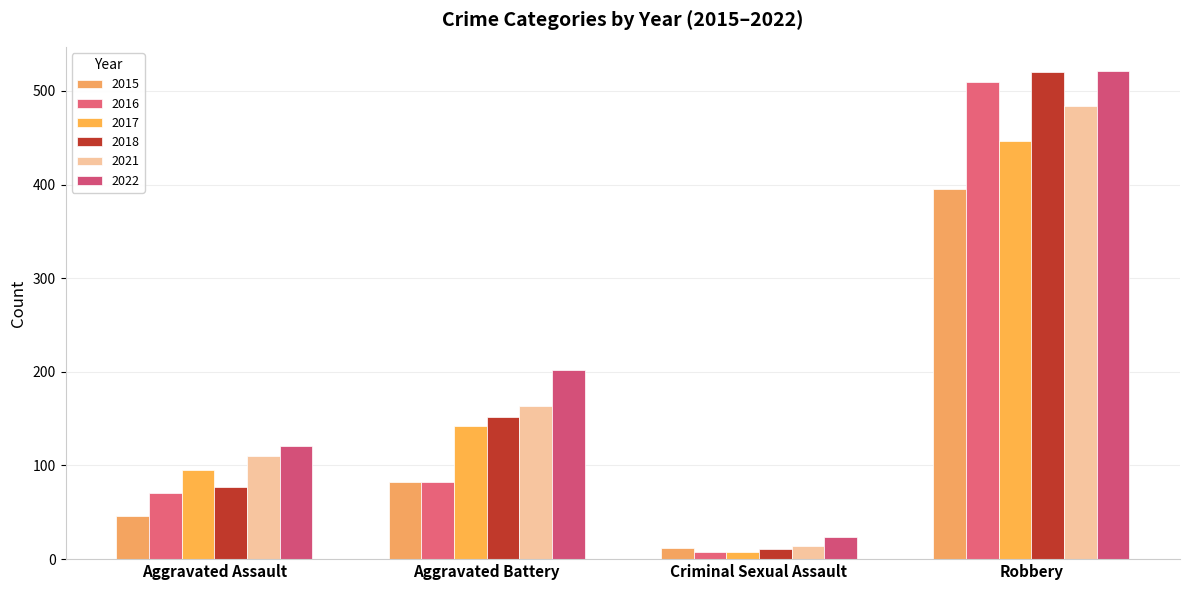

What is the label of the 1st bar from the left?

Aggravated Assault